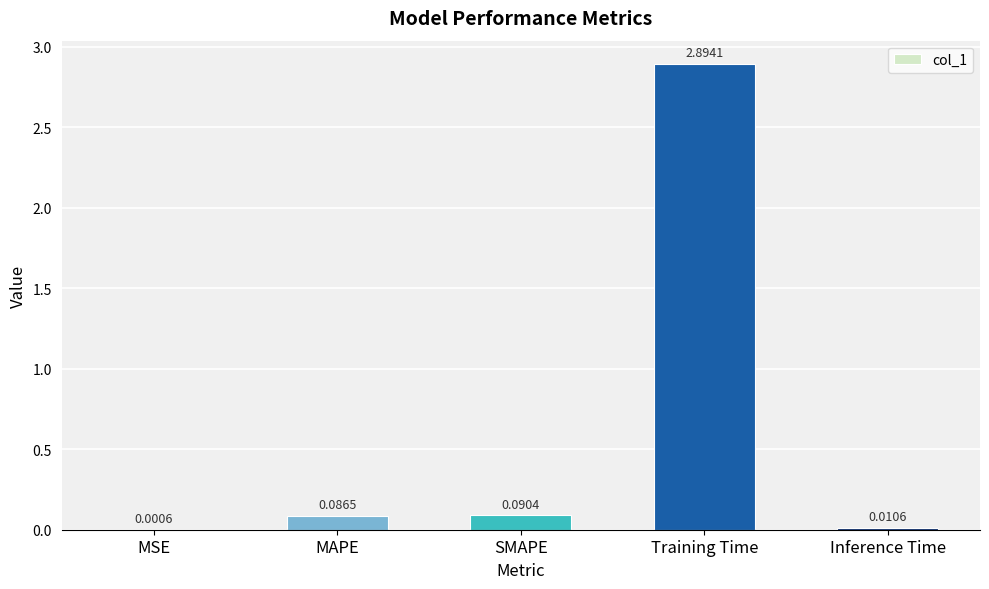

Between MSE and SMAPE, which is larger?

SMAPE